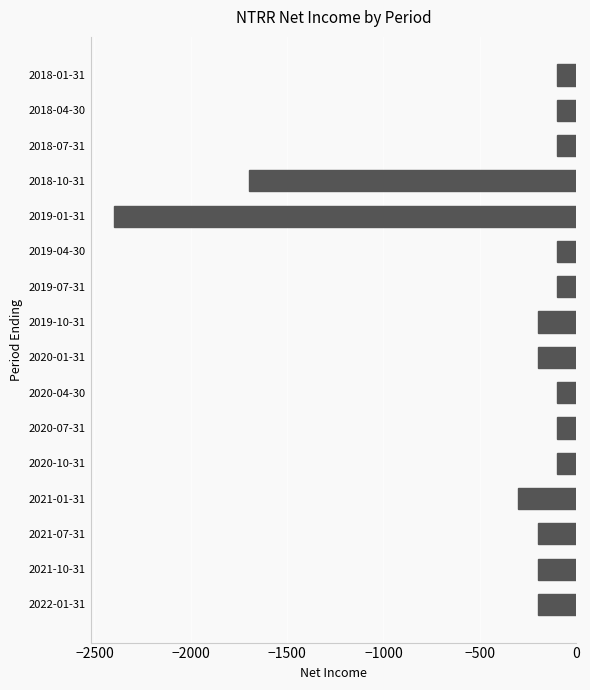

What is the sum of all values?

-6200